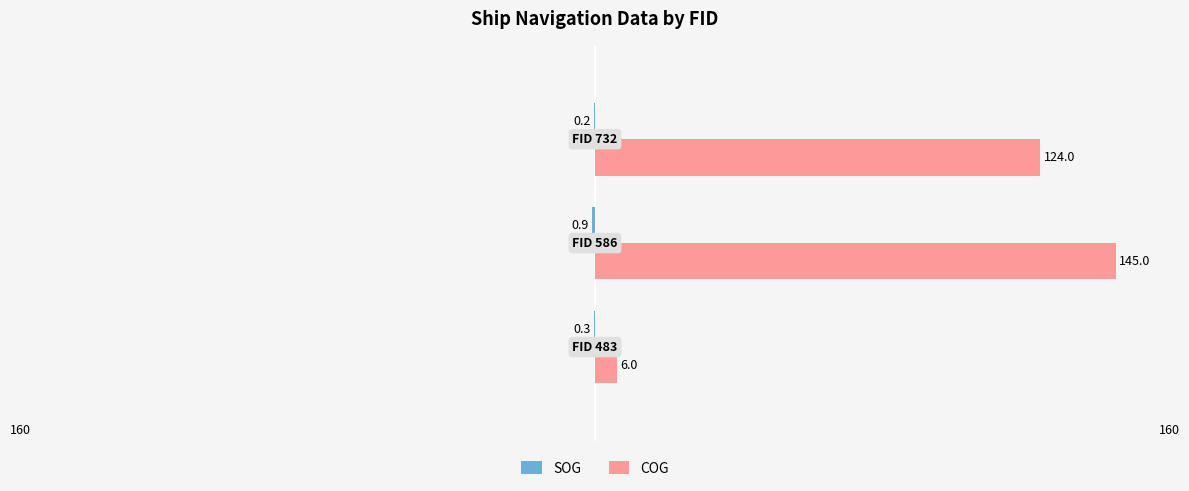

Reading right to left, transcribe all the data shown in this chart.

SOG: -0.2	-0.9	-0.3
COG: 124.0	145.0	6.0